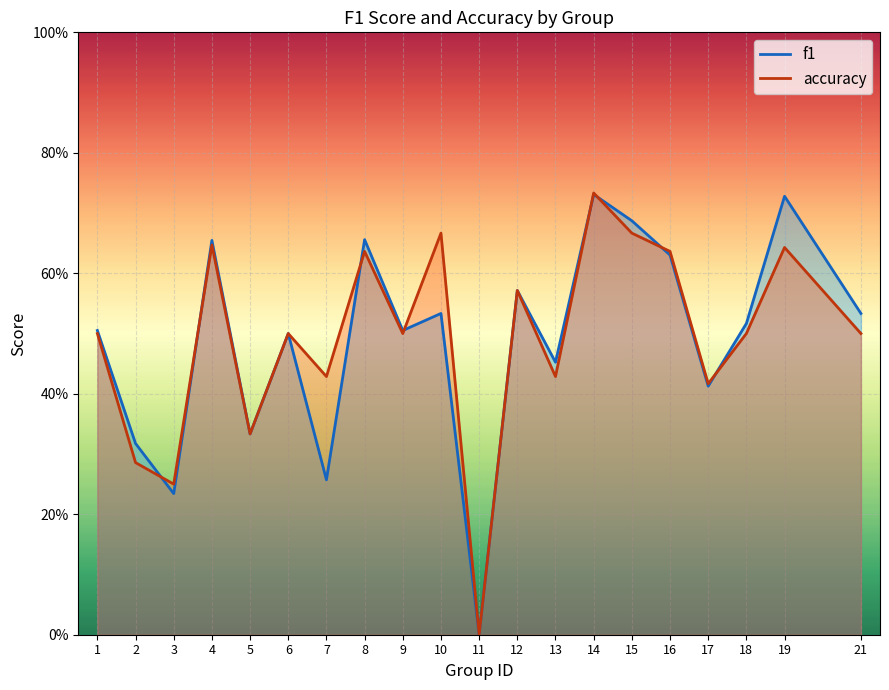

True or false: accuracy and f1 cross at least once.

True